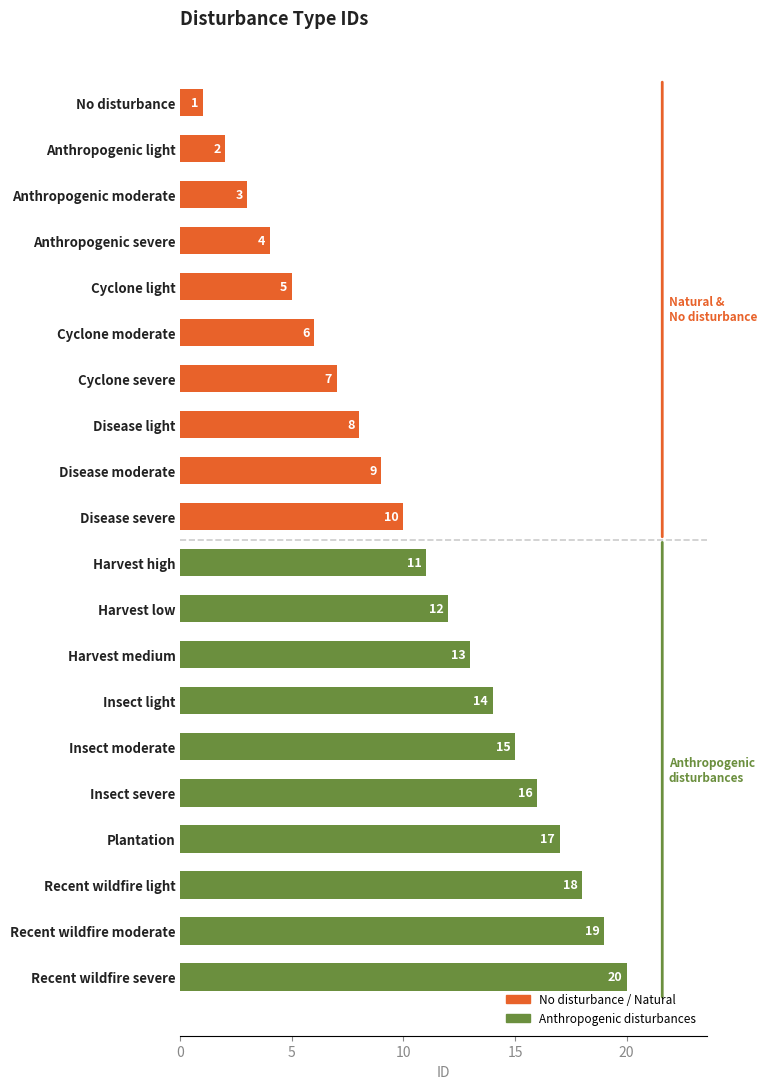

The chart shows a value of 6 at Disease severe. True or false?

False